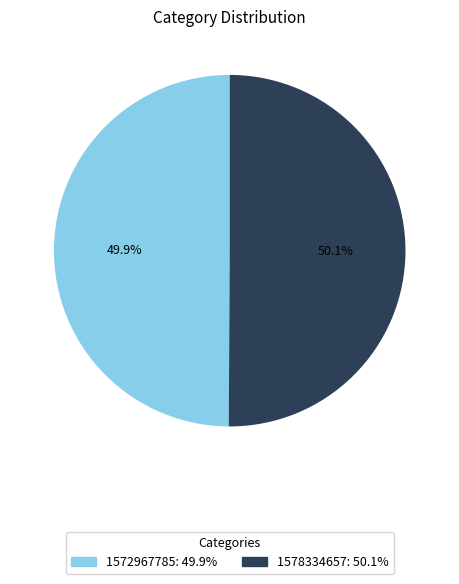

Is there a majority slice in this chart?

Yes